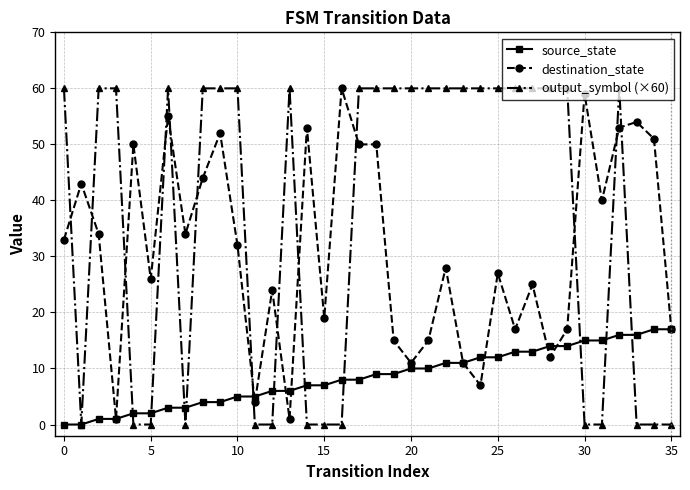

Which series has the widest spread of values?

output_symbol (×60)